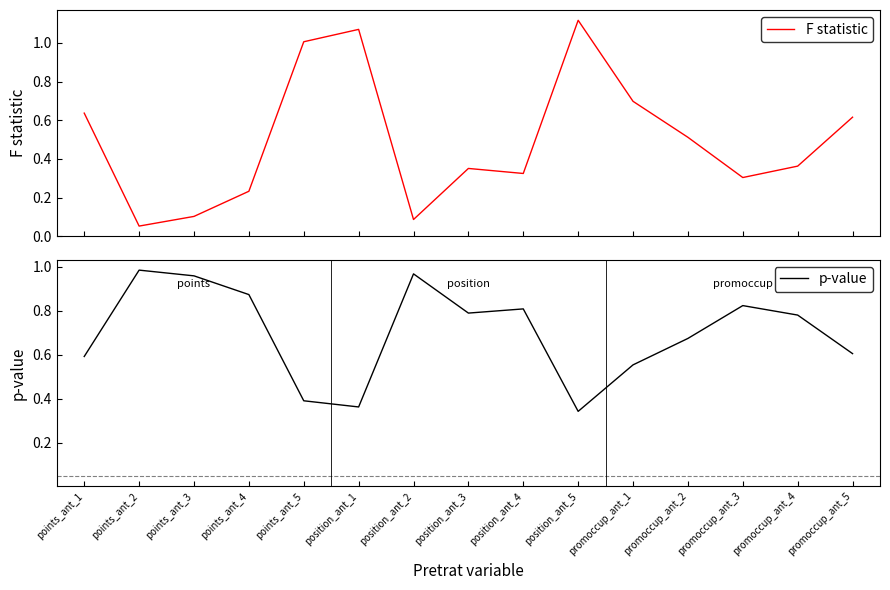

Which has a higher value, promoccup_ant_4 or position_ant_1?

position_ant_1